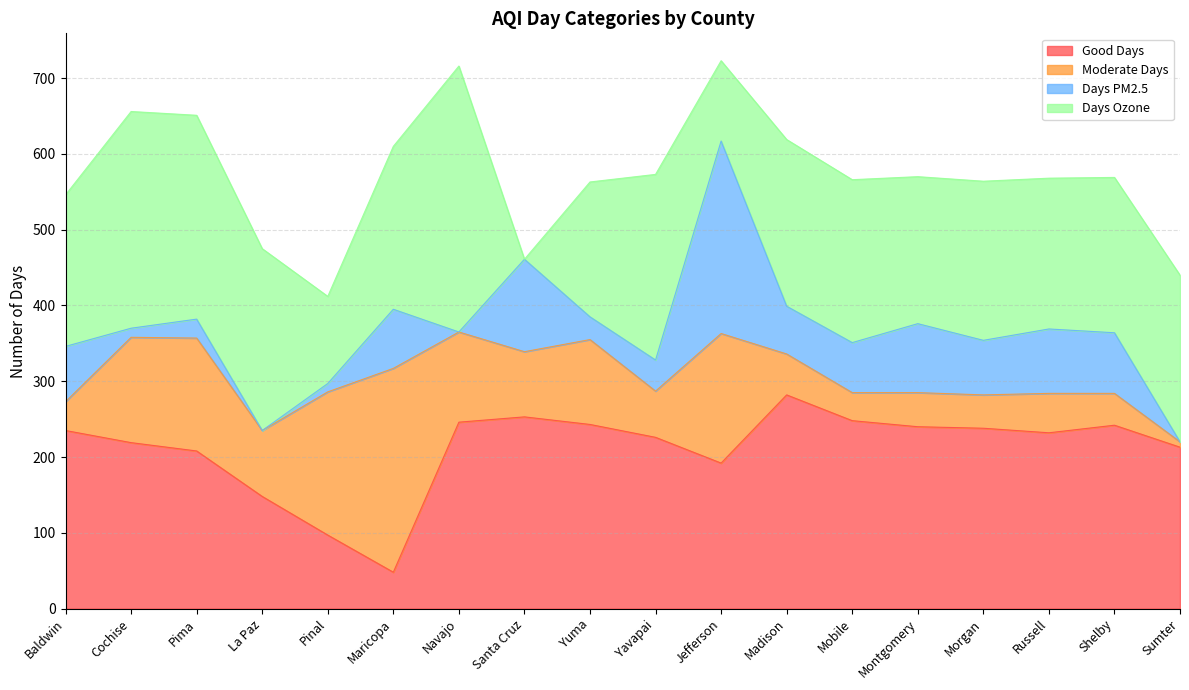

Reading right to left, list all the values displayed in this chart.

Good Days: 213	242	232	238	240	248	282	192	226	243	253	246	48	97	148	208	219	235
Moderate Days: 7	42	52	44	45	37	54	171	61	112	86	119	269	189	87	149	139	38
Days PM2.5: 0	80	85	72	91	66	63	254	41	30	122	0	78	11	0	25	12	73
Days Ozone: 220	205	199	210	194	215	220	106	245	178	0	351	215	115	240	269	286	200